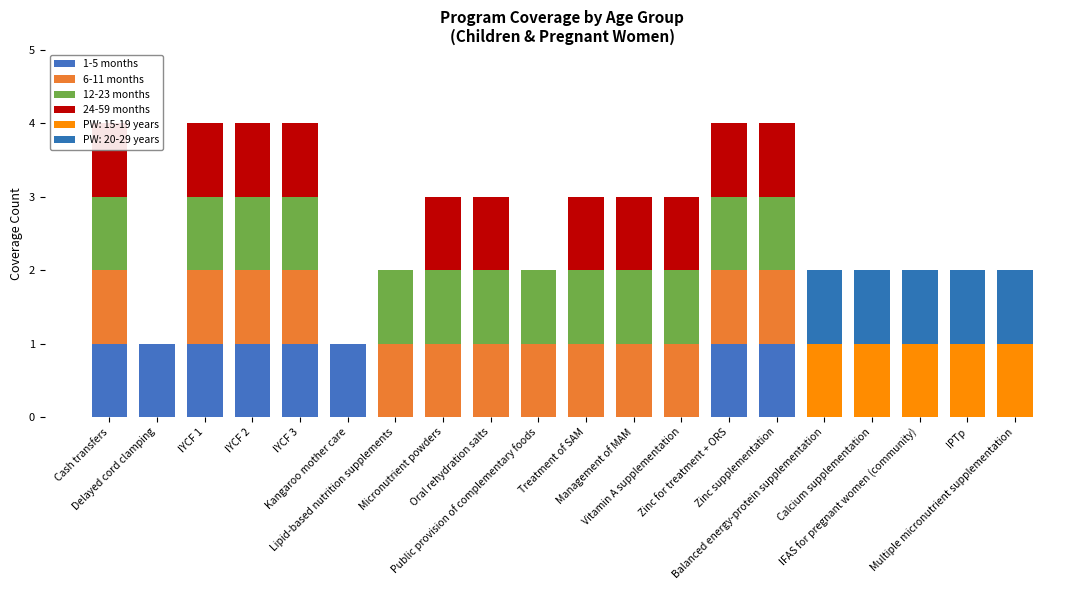

What is the difference between the second highest and minimum values in the 24-59 months series?

1